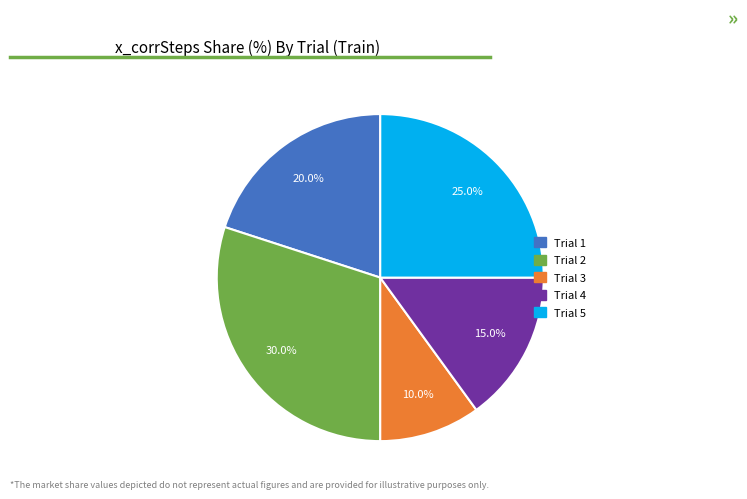

Does any single category account for the majority?

No